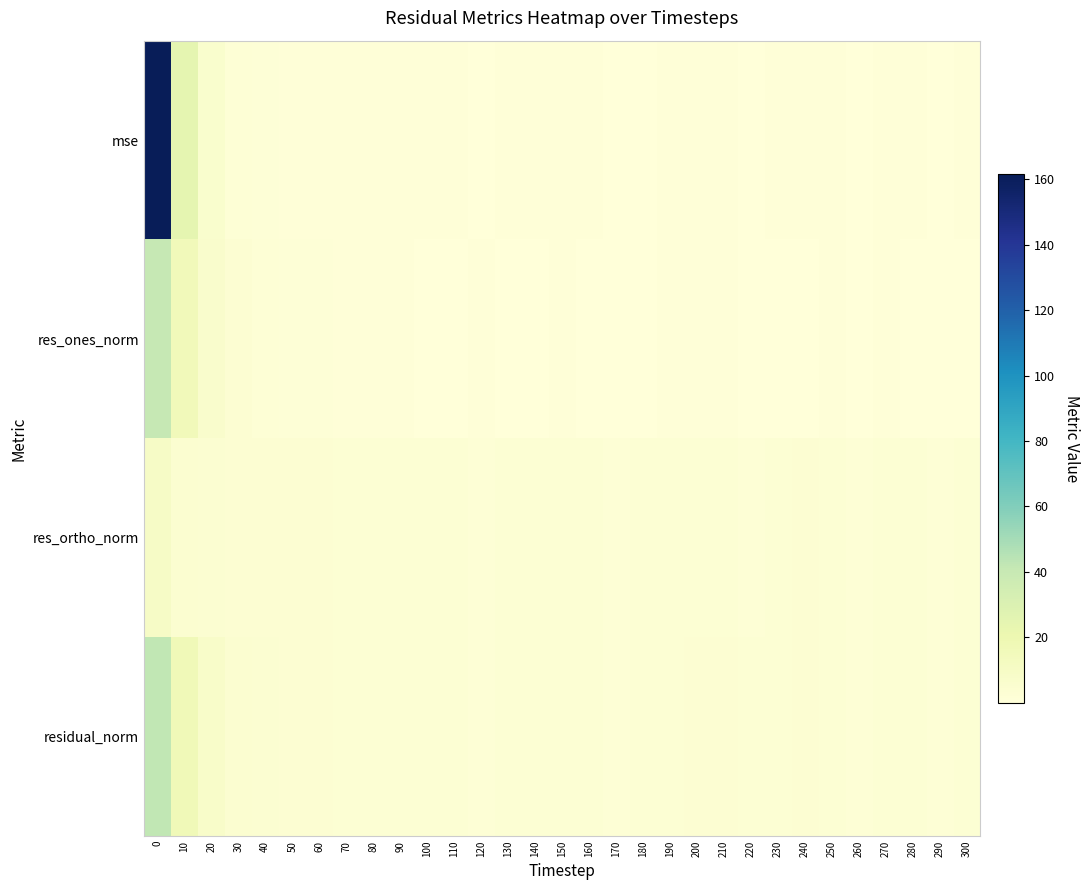

What is the spread (max minus min) of values at 280?

2.5